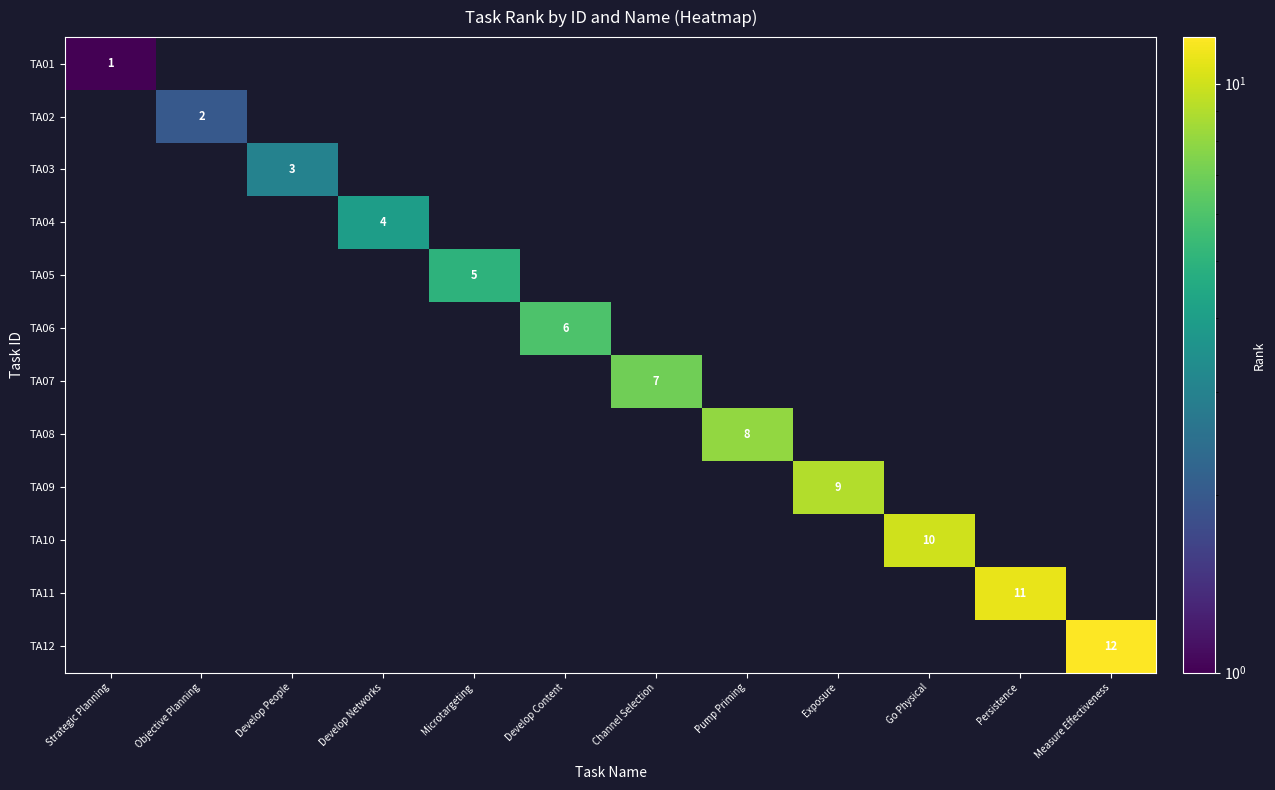

What is the maximum value for TA03?

3